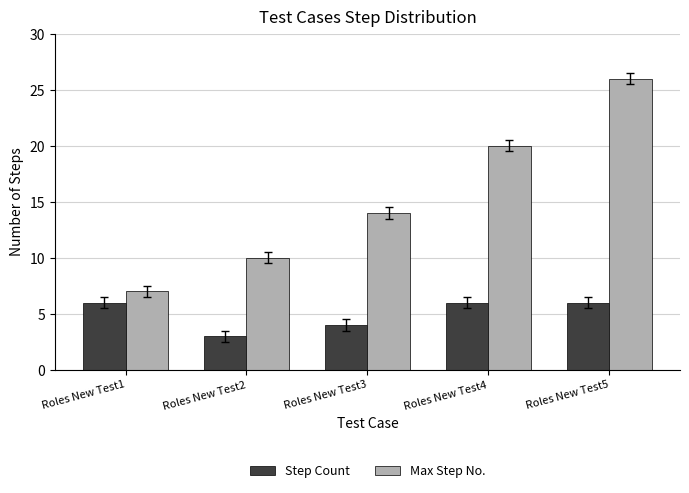

Where is Max Step No. nearest to the value 16?

Roles New Test3